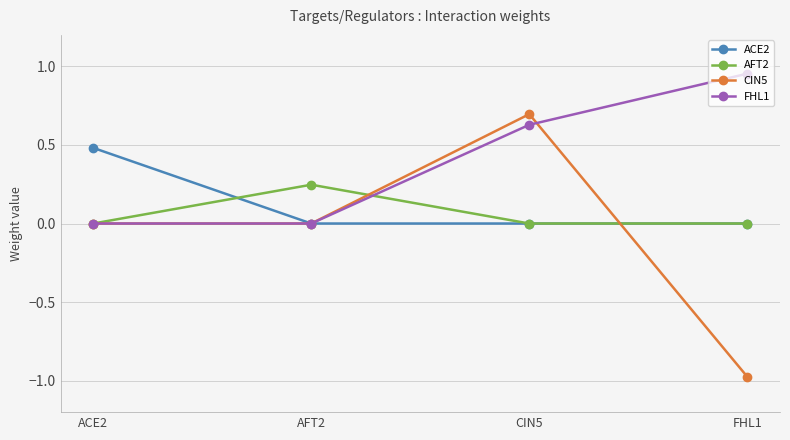

Which series has the largest range (max minus min)?

CIN5